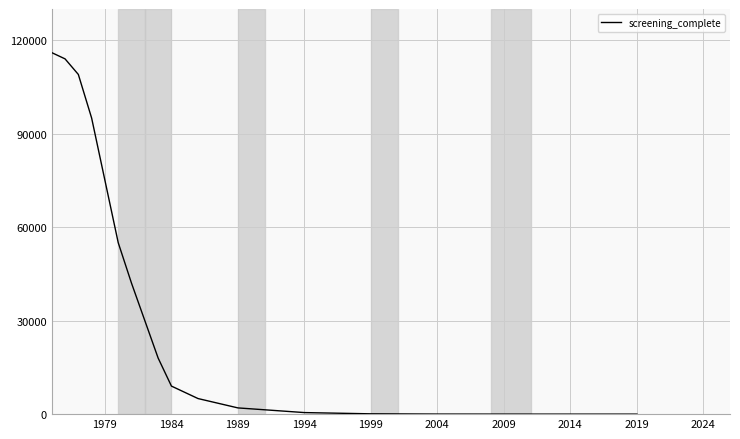

What is the sum of all values?

670628